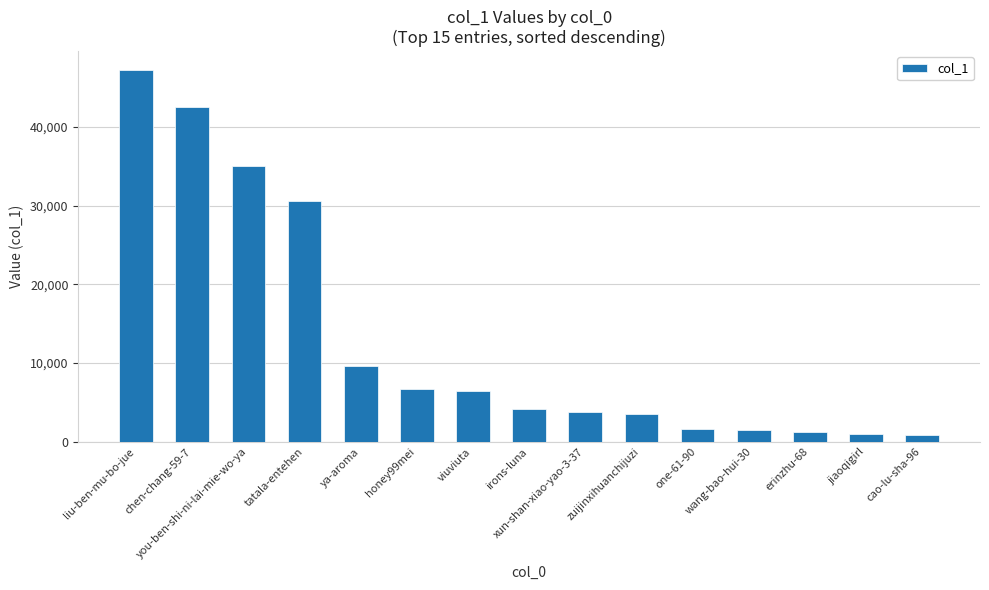

Where is the data nearest to the value 24028?

tatala-entehen